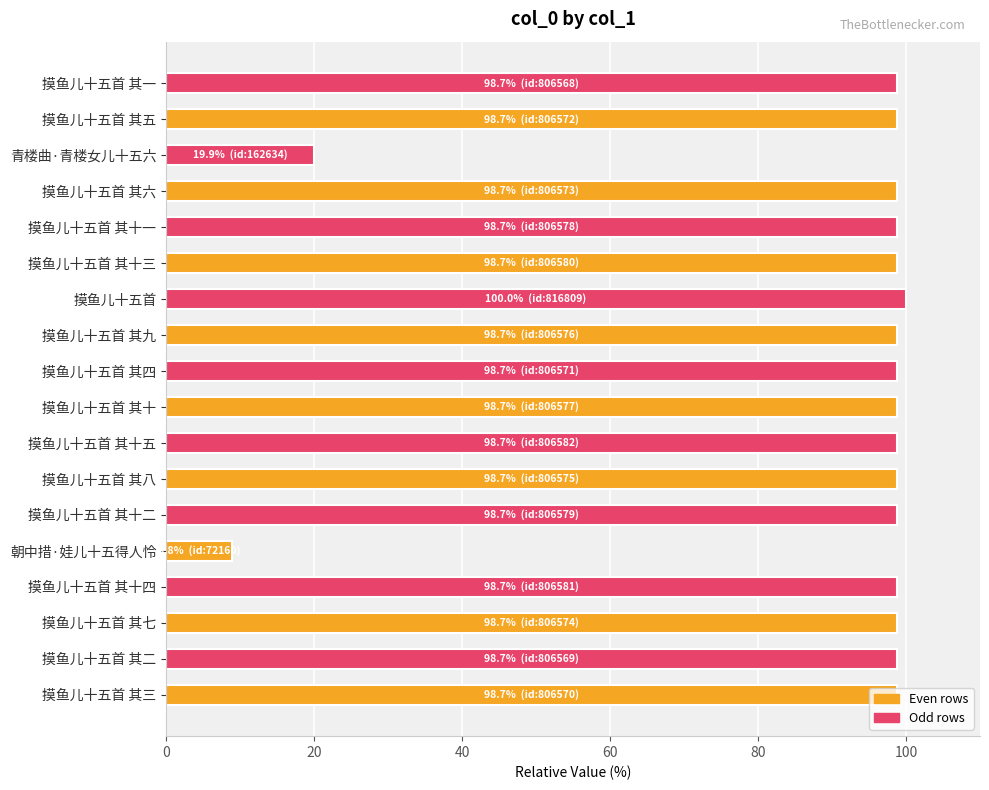

How many data points are above 98?

16